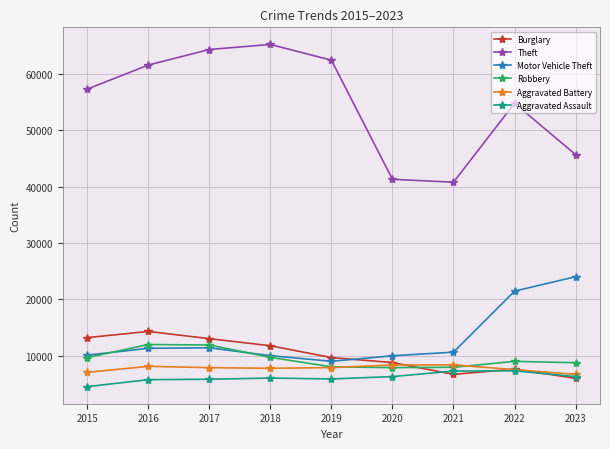

What are all the series names shown in the legend?

Burglary, Theft, Motor Vehicle Theft, Robbery, Aggravated Battery, Aggravated Assault